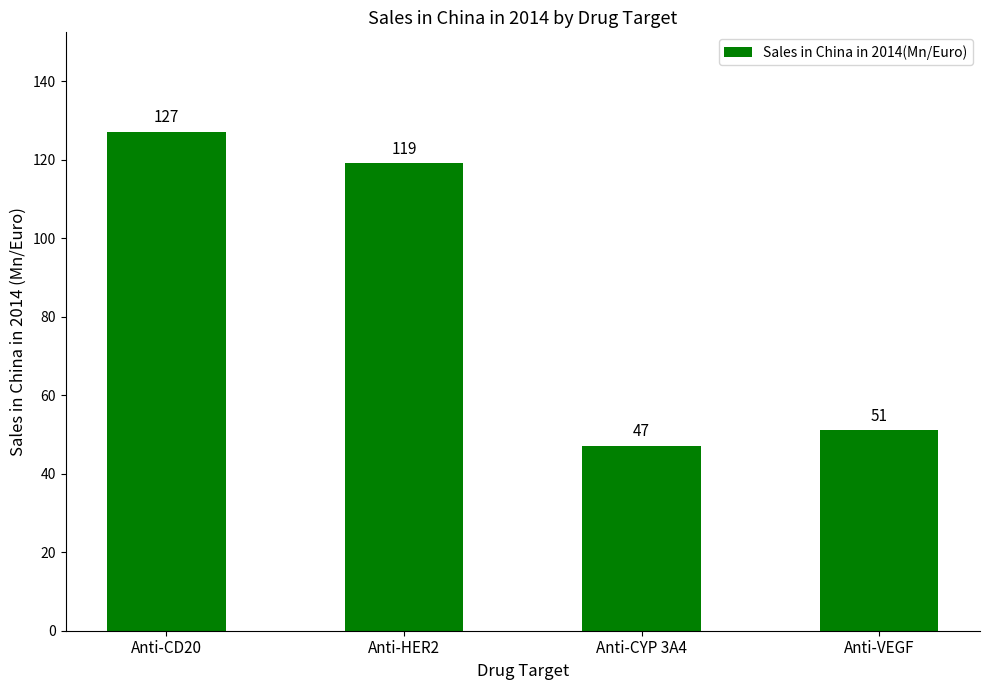

What is the change in value from Anti-CD20 to Anti-CYP 3A4?

-80